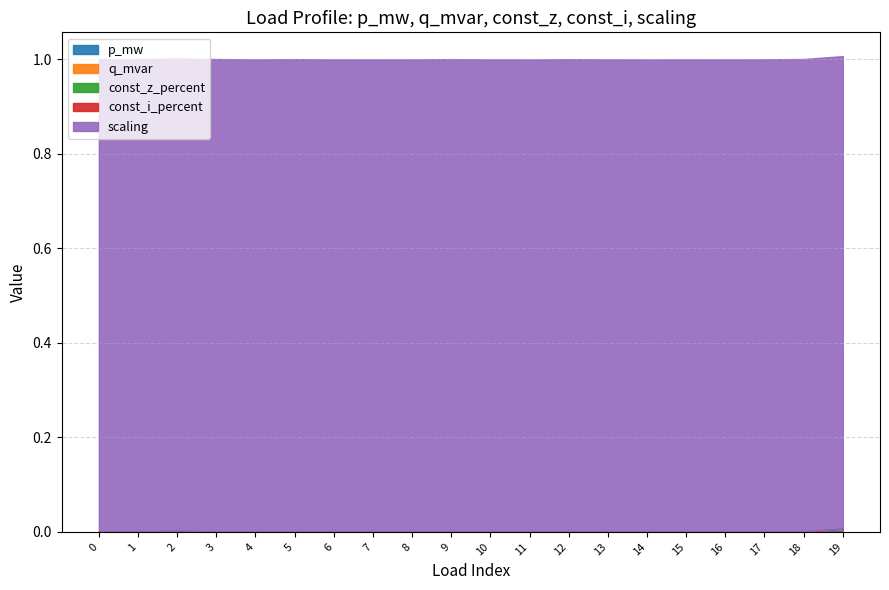

Reading right to left, extract all data points from this chart.

p_mw: 19=0.0	18=0.0	17=0.0	16=0.0	15=0.0	14=0.0	13=0.0	12=0.0	11=0.0	10=0.0	9=0.0	8=0.0	7=0.0	6=0.0	5=0.0	4=0.0	3=0.0	2=0.0	1=0.0	0=0.0
q_mvar: 19=0.0	18=0.0	17=0.0	16=0.0	15=0.0	14=0.0	13=0.0	12=0.0	11=0.0	10=0.0	9=0.0	8=0.0	7=0.0	6=0.0	5=0.0	4=0.0	3=0.0	2=0.0	1=0.0	0=0.0
const_z_percent: 19=0.0	18=0.0	17=0.0	16=0.0	15=0.0	14=0.0	13=0.0	12=0.0	11=0.0	10=0.0	9=0.0	8=0.0	7=0.0	6=0.0	5=0.0	4=0.0	3=0.0	2=0.0	1=0.0	0=0.0
const_i_percent: 19=0.0	18=0.0	17=0.0	16=0.0	15=0.0	14=0.0	13=0.0	12=0.0	11=0.0	10=0.0	9=0.0	8=0.0	7=0.0	6=0.0	5=0.0	4=0.0	3=0.0	2=0.0	1=0.0	0=0.0
scaling: 19=1.0	18=1.0	17=1.0	16=1.0	15=1.0	14=1.0	13=1.0	12=1.0	11=1.0	10=1.0	9=1.0	8=1.0	7=1.0	6=1.0	5=1.0	4=1.0	3=1.0	2=1.0	1=1.0	0=1.0